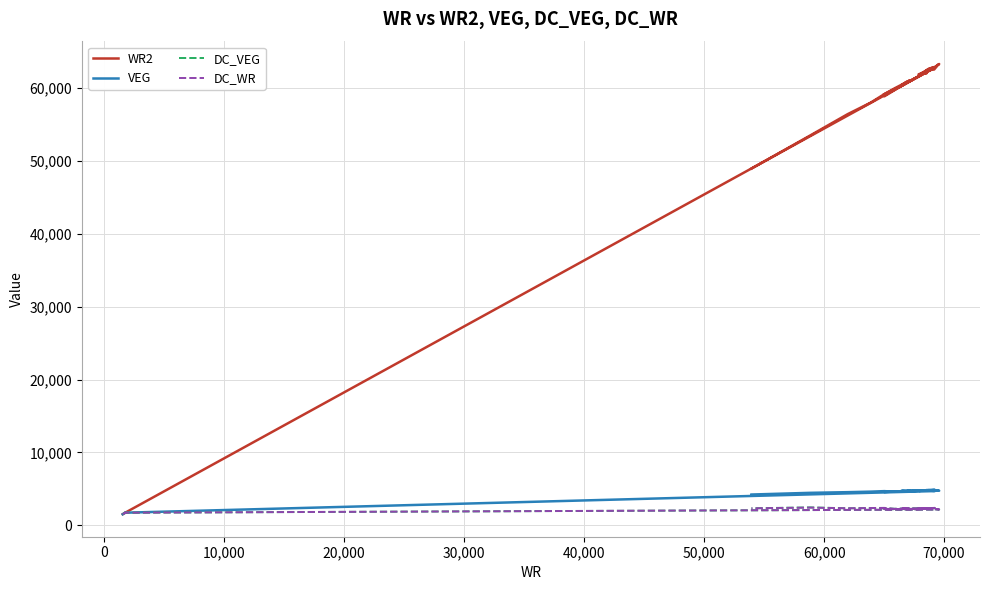

What are all the series names shown in the legend?

WR2, VEG, DC_VEG, DC_WR